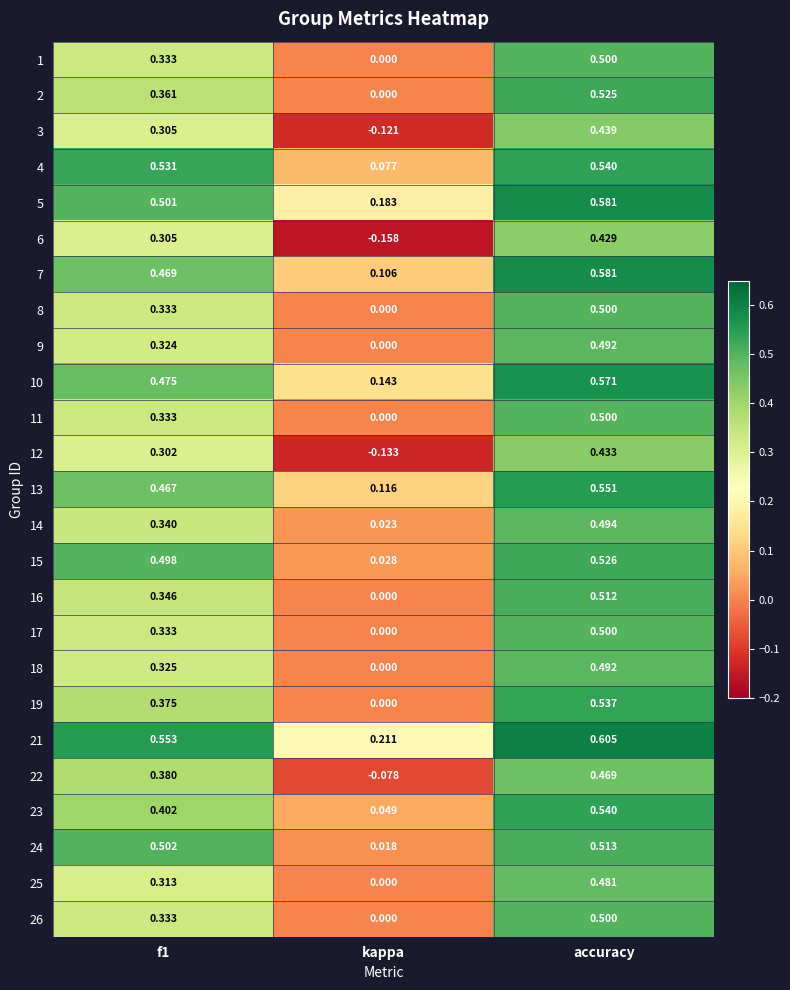

At which category is the sum across all series the highest?

accuracy